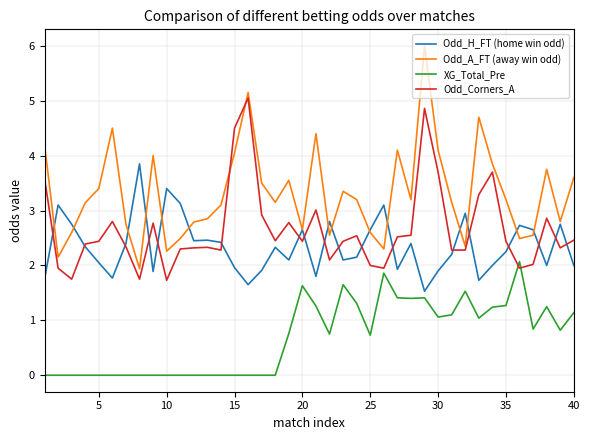

Which series has the widest spread of values?

Odd_A_FT (away win odd)